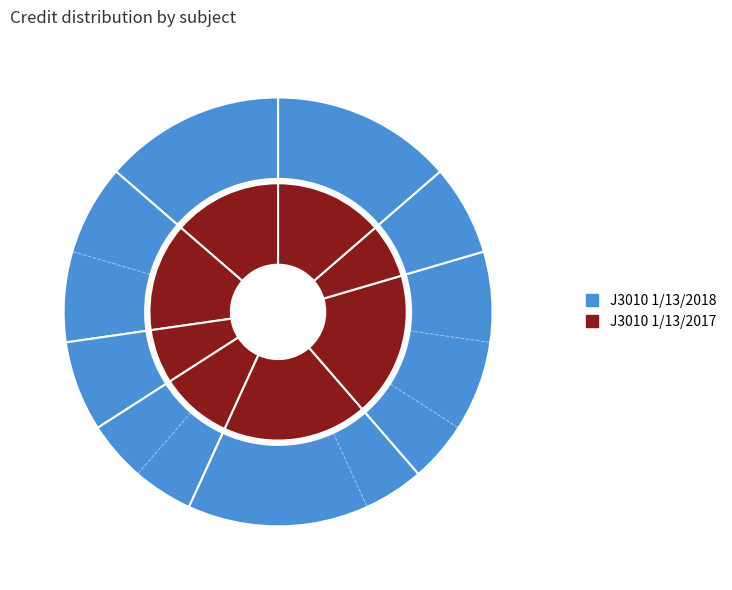

True or false: CS110 accounts for 7% of the total.

True